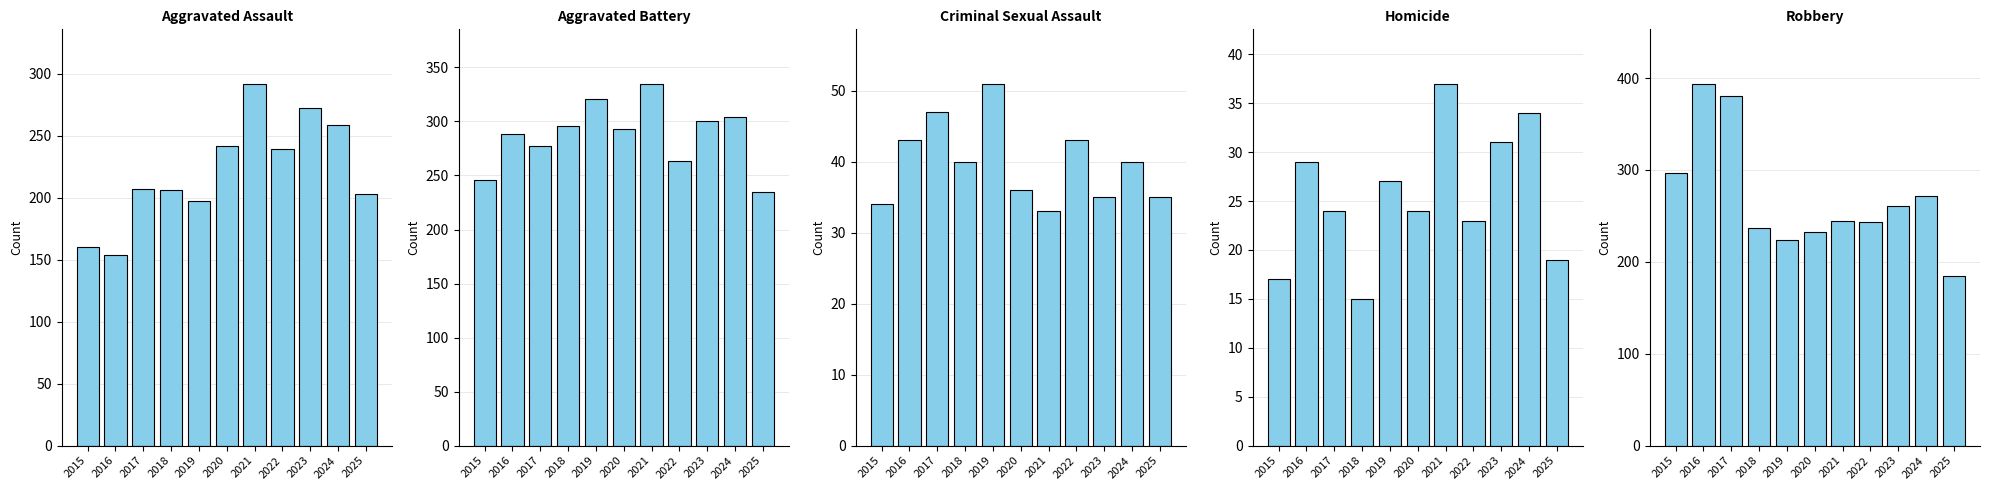

What is the difference between the maximum and minimum values in the Homicide series?

22